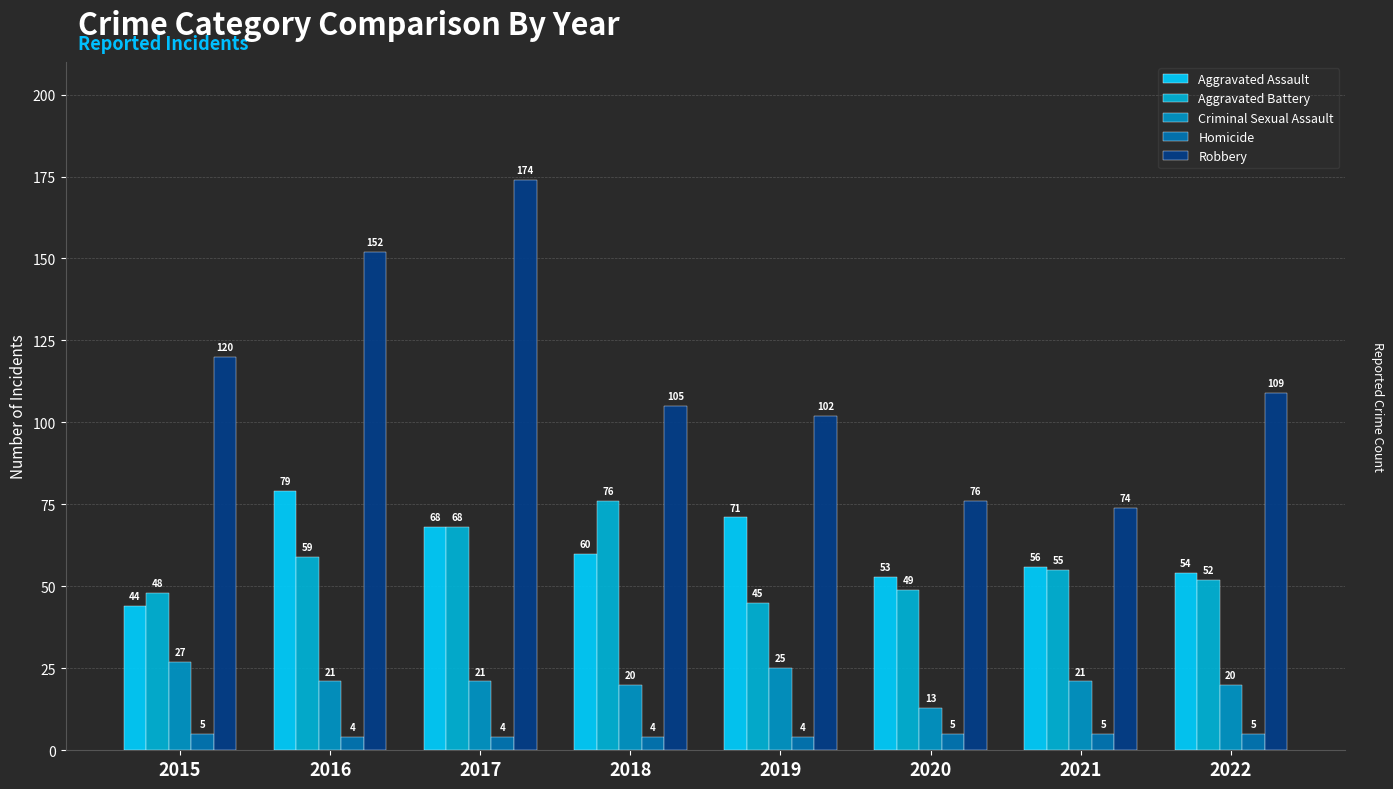

The value of Homicide at 2017 is 1. True or false?

False